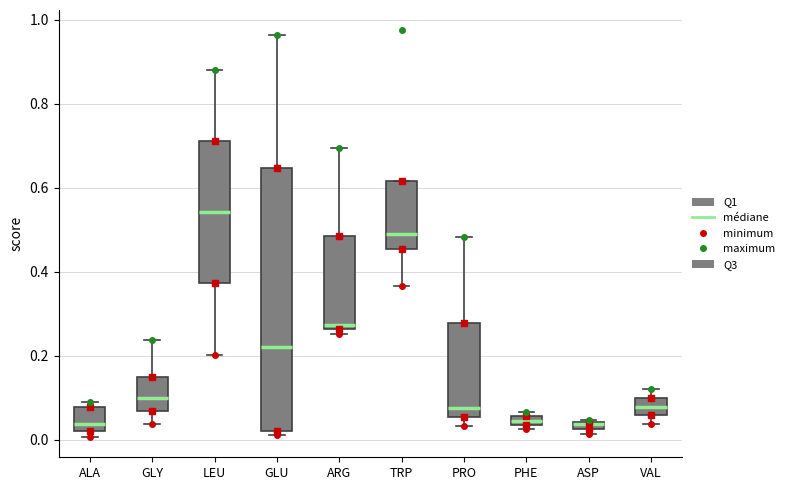

Where is the lower edge of the box for TRP on the y-axis? The values are not printed on the chart, so give them approximately, as read against the axis.

0.46